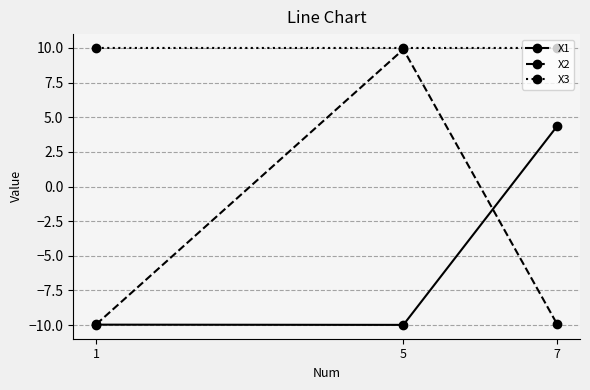

At which label does X2 first exceed -9?

5